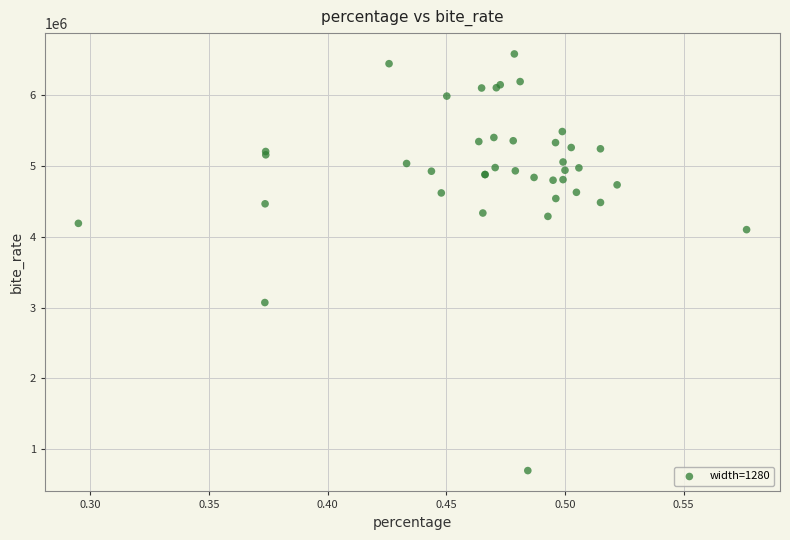

What Y value in the scatter plot is closest to 3639142?

4099769